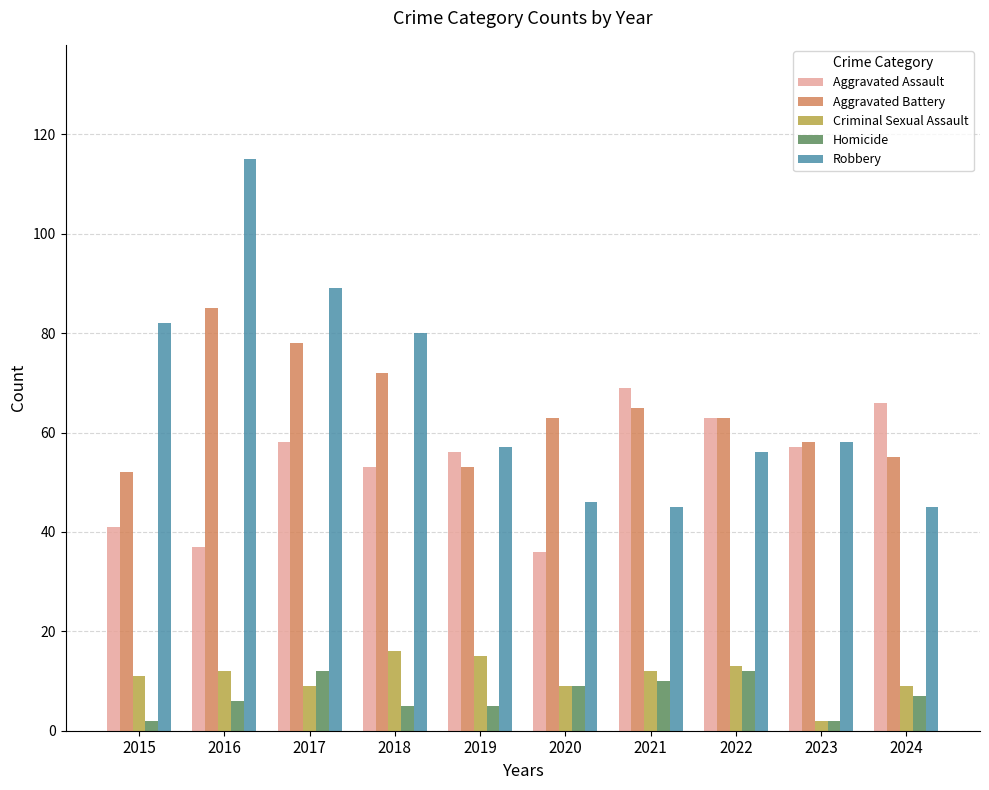

What are all the series names shown in the legend?

Aggravated Assault, Aggravated Battery, Criminal Sexual Assault, Homicide, Robbery